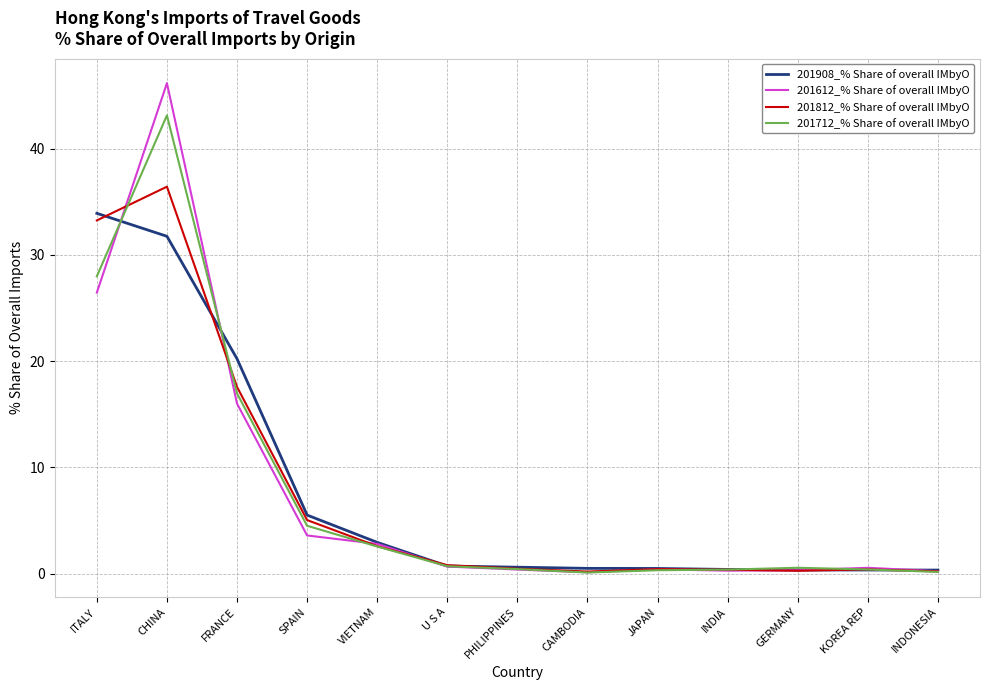

What is the maximum value for 201812_% Share of overall IMbyO?

36.4